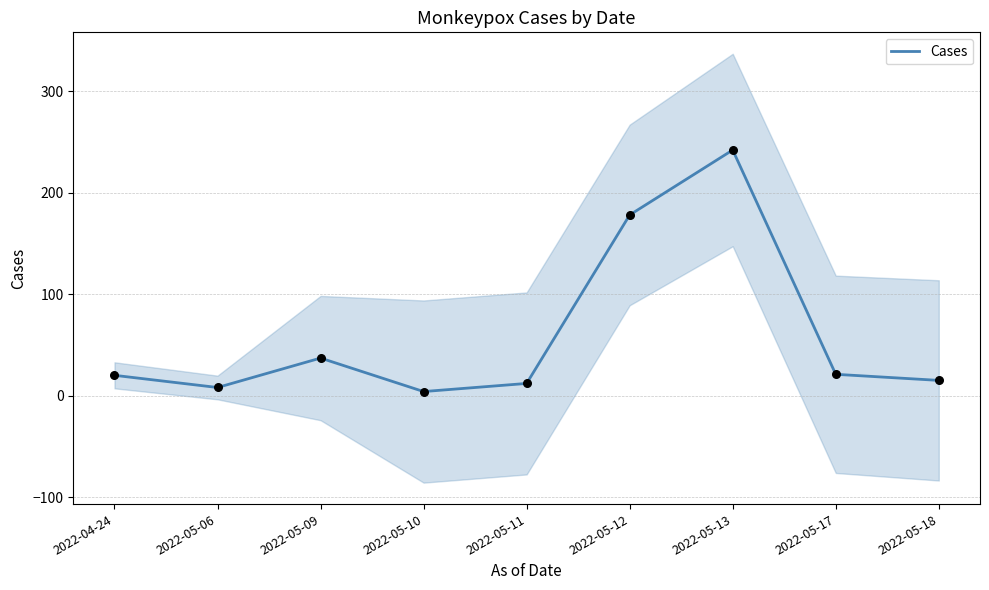

Between 2022-05-12 and 2022-05-11, which is larger?

2022-05-12